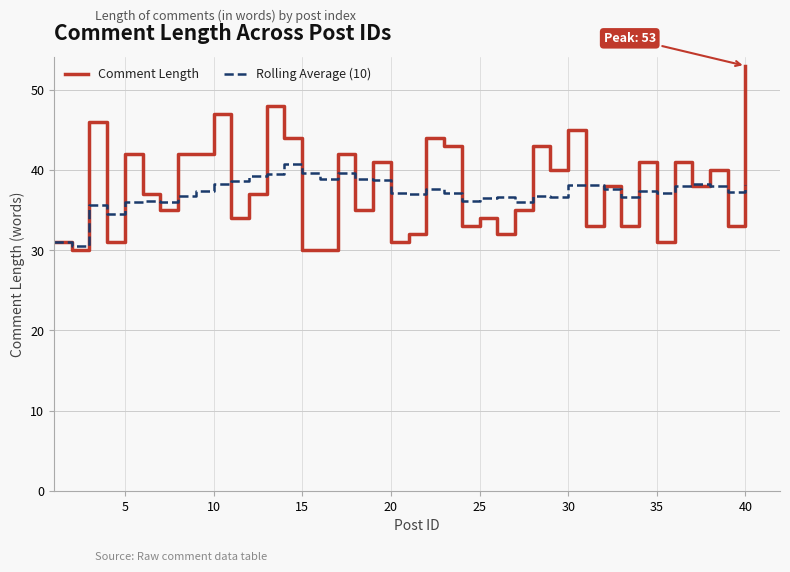

List the series in order of their peak value, lowest first.

Rolling Average (10), Comment Length